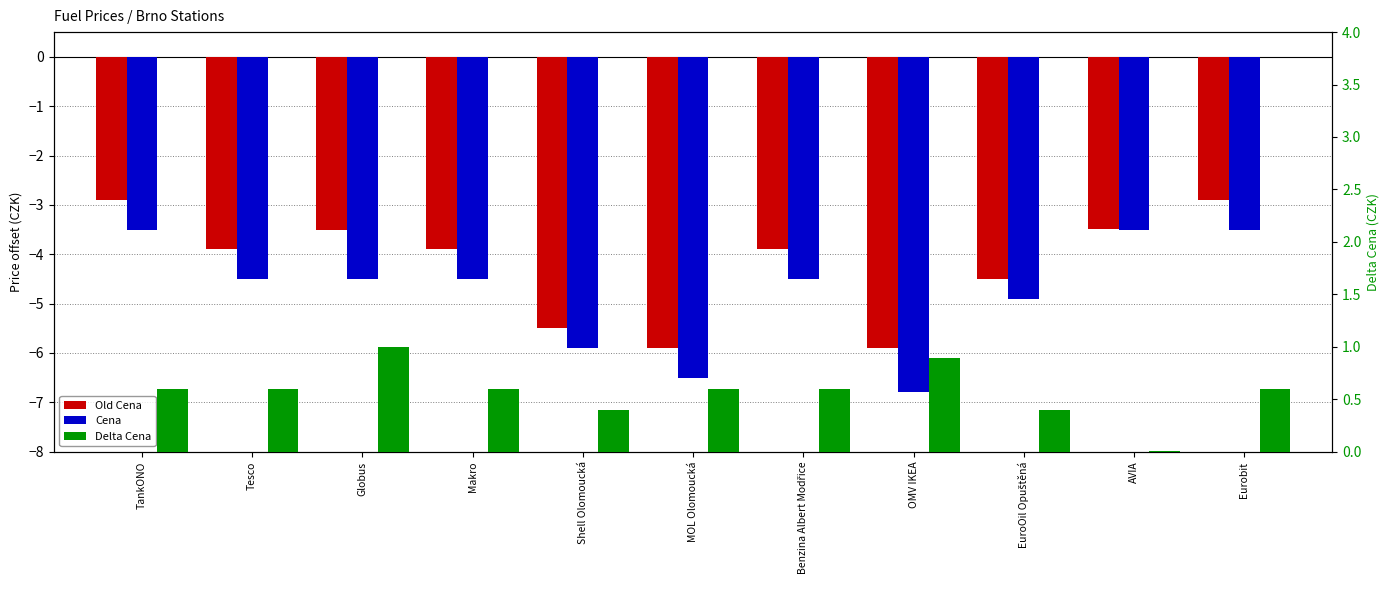

How many bars are there in each group?

3